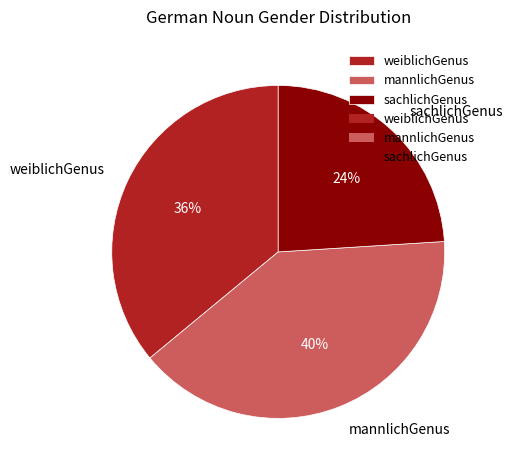

Is there a majority slice in this chart?

No